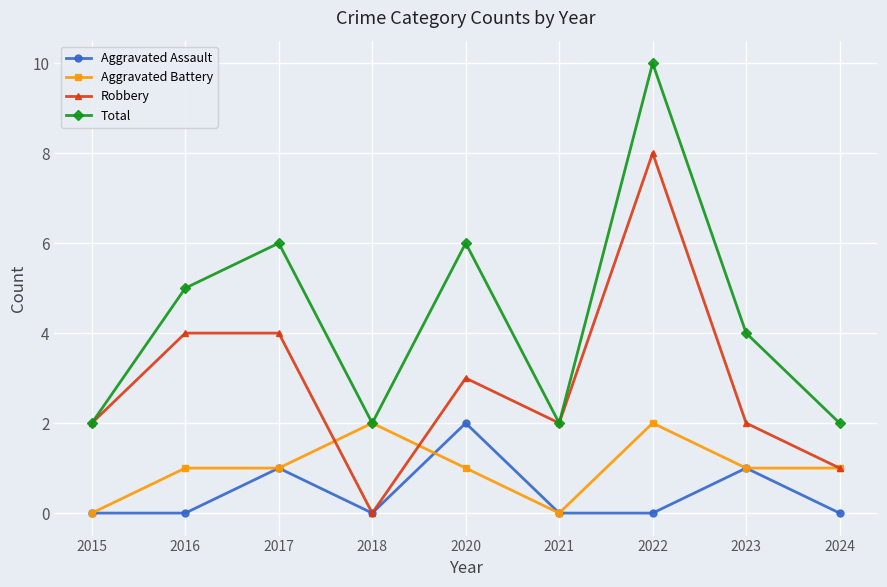

Reading left to right, list all the values displayed in this chart.

Aggravated Assault: 0	0	1	0	2	0	0	1	0
Aggravated Battery: 0	1	1	2	1	0	2	1	1
Robbery: 2	4	4	0	3	2	8	2	1
Total: 2	5	6	2	6	2	10	4	2